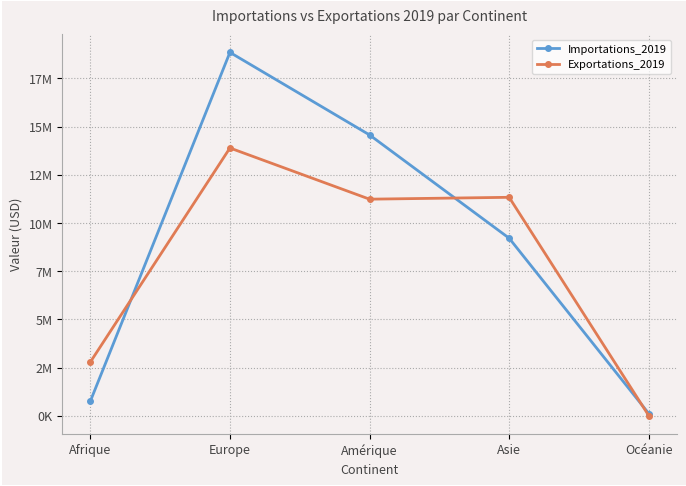

What are all the series names shown in the legend?

Importations_2019, Exportations_2019